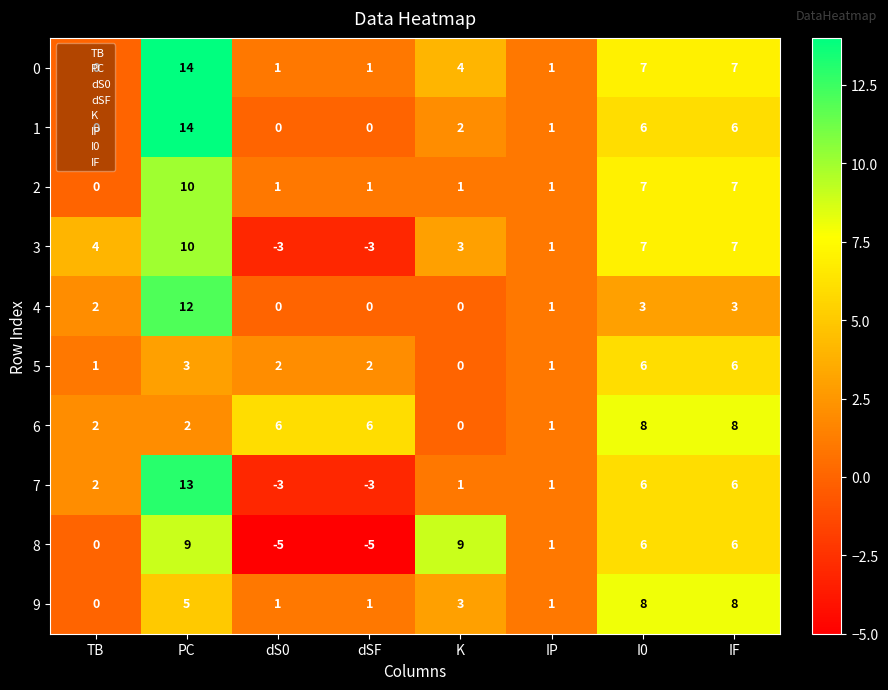

Count the number of categories in the chart.

8